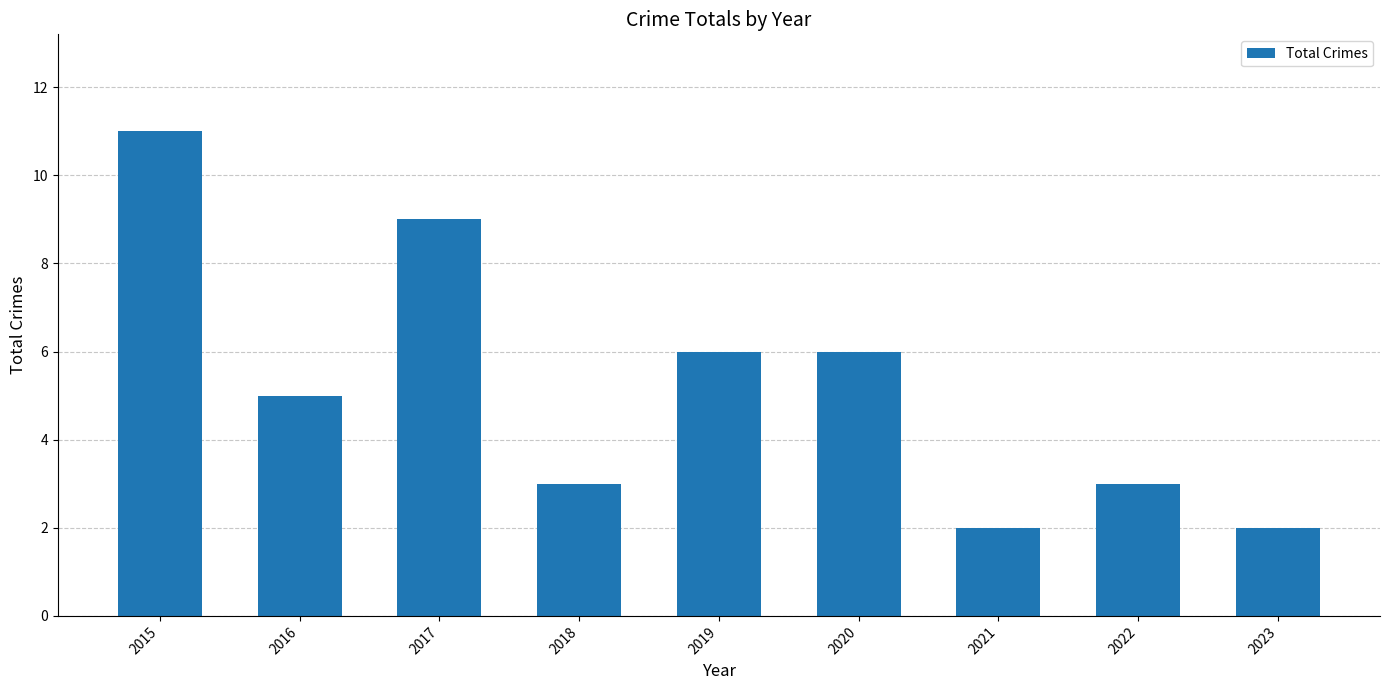

Reading left to right, transcribe all the data shown in this chart.

2015=11	2016=5	2017=9	2018=3	2019=6	2020=6	2021=2	2022=3	2023=2